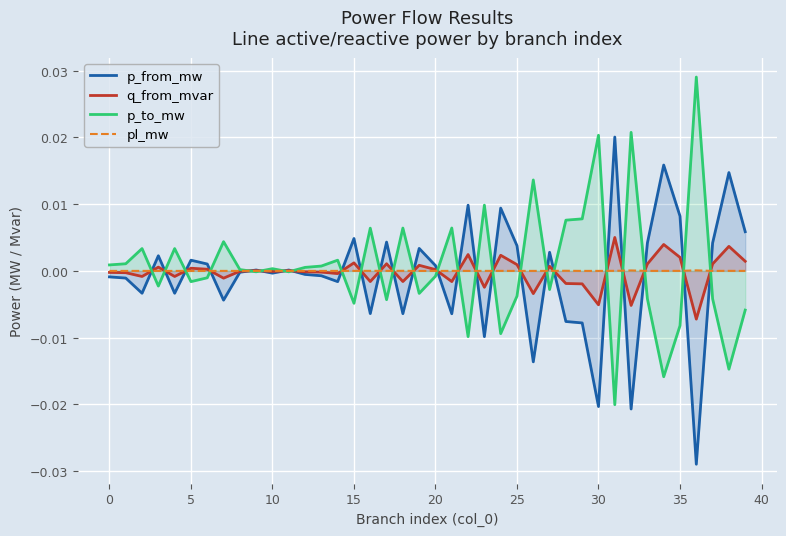

After their last crossing, which series has the higher values: pl_mw or q_from_mvar?

q_from_mvar